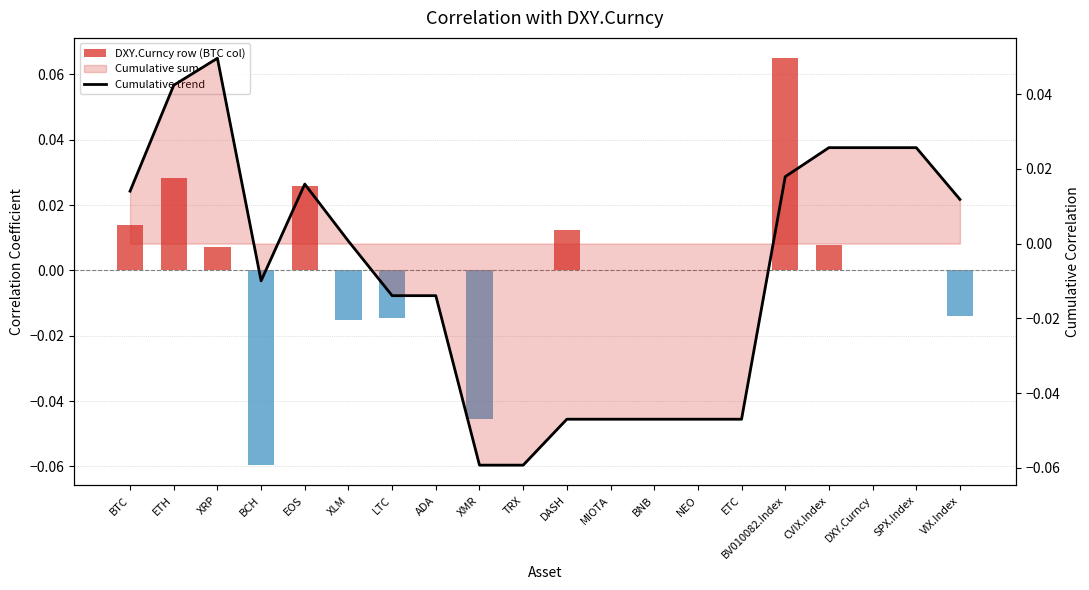

Where is Cumulative trend nearest to the value 0?

XLM